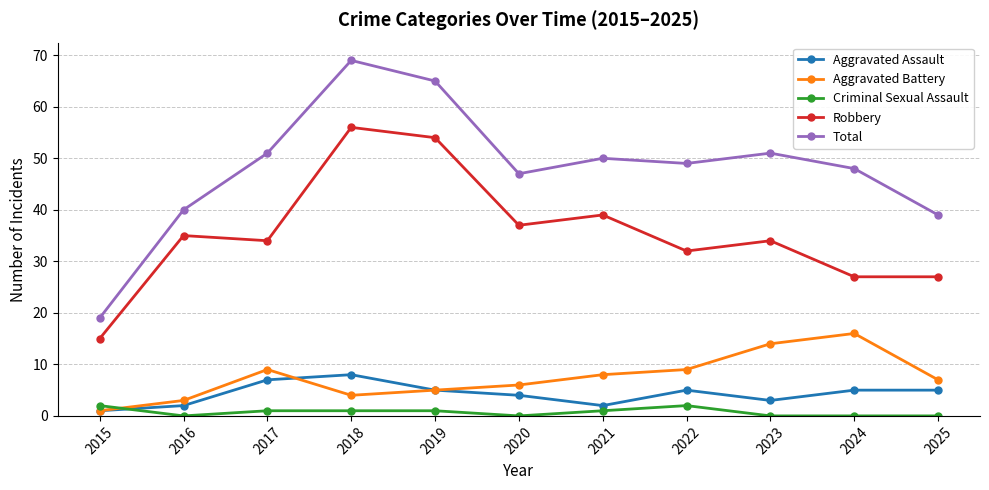

What is the spread (max minus min) of values at 2017?

50